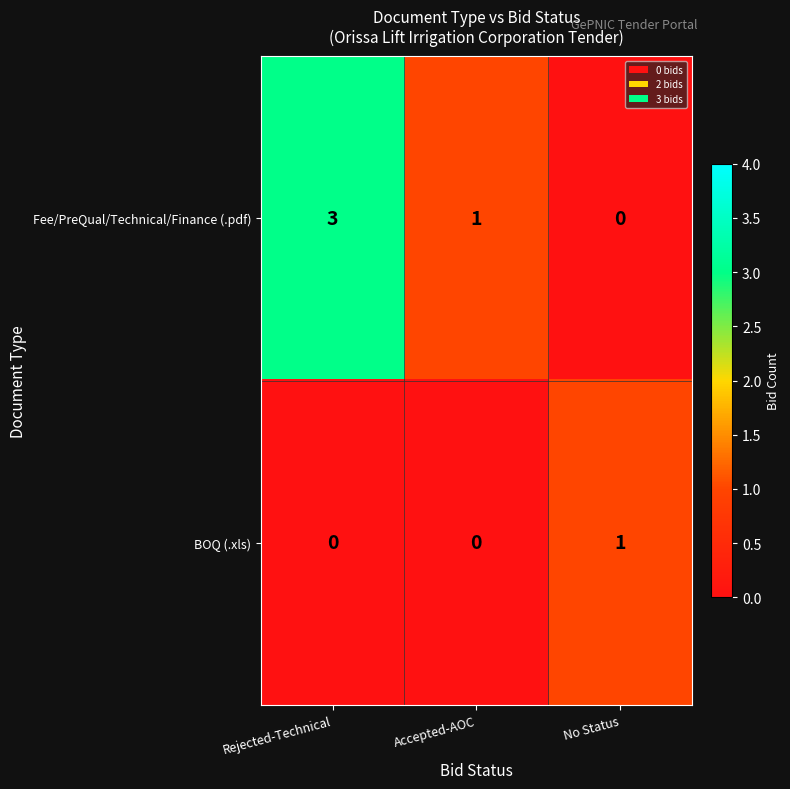

Reading left to right, transcribe all the data shown in this chart.

Fee/PreQual/Technical/Finance (.pdf): 3	1	0
BOQ (.xls): 0	0	1